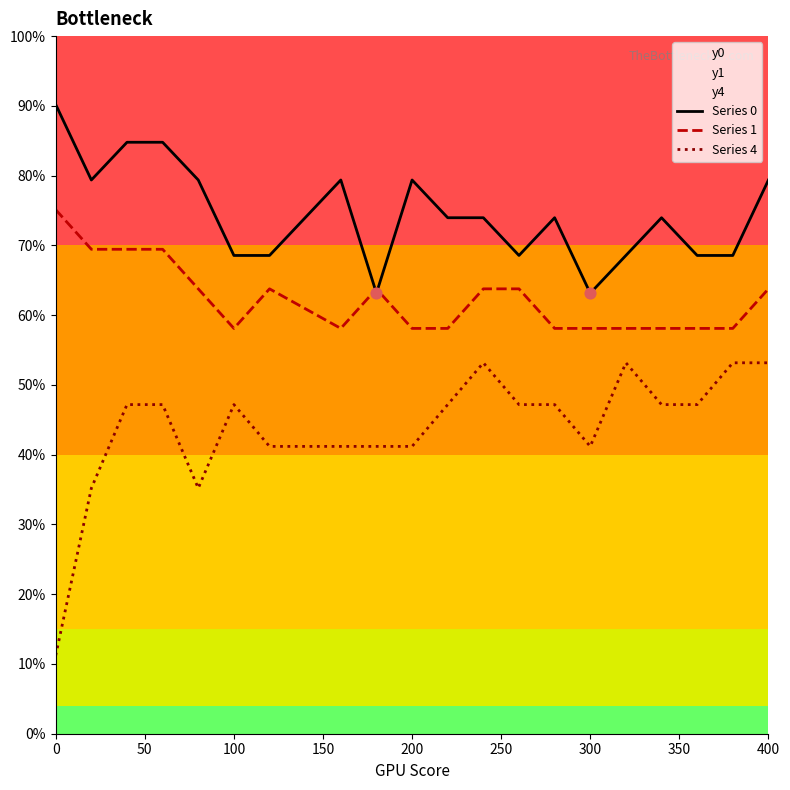

Which series has the largest total across all categories?

Series 0